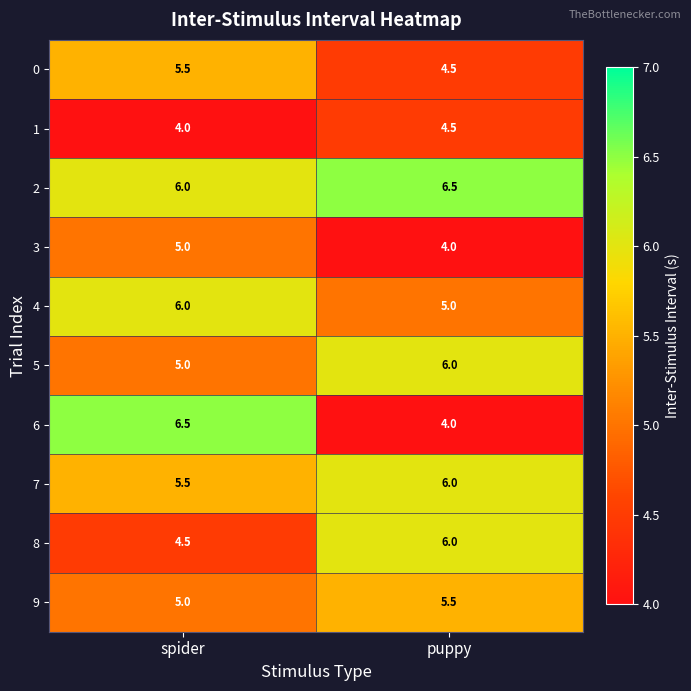

What is the minimum value shown in the chart?

4.0